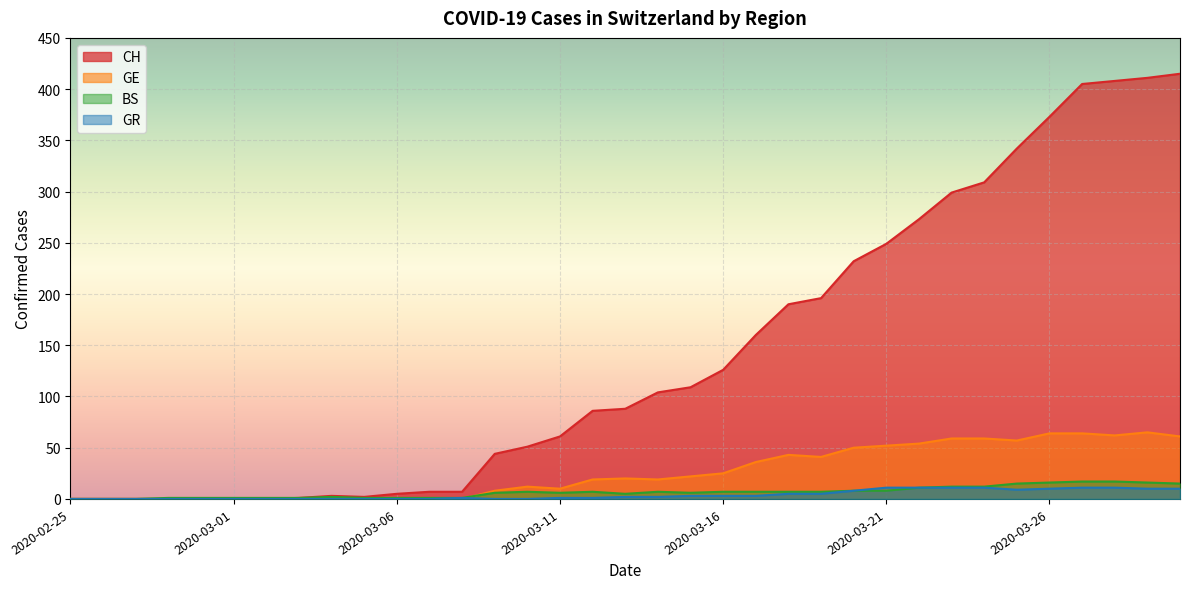

Which series has the largest total across all categories?

CH